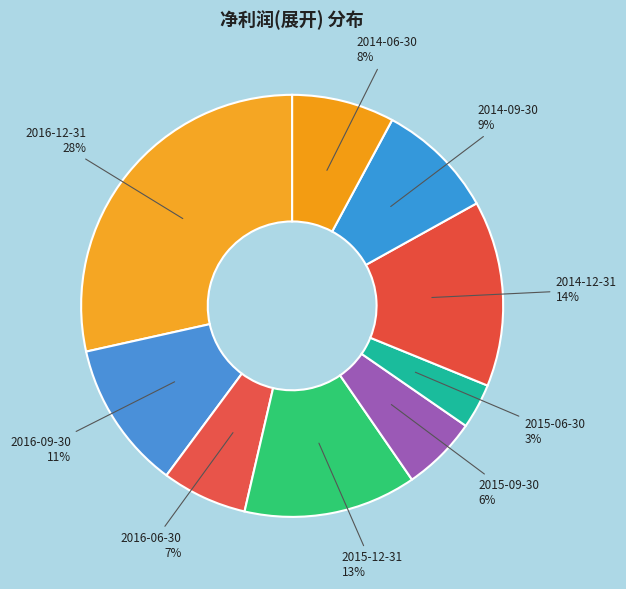

Which category has the smallest portion of the pie?

2015-06-30